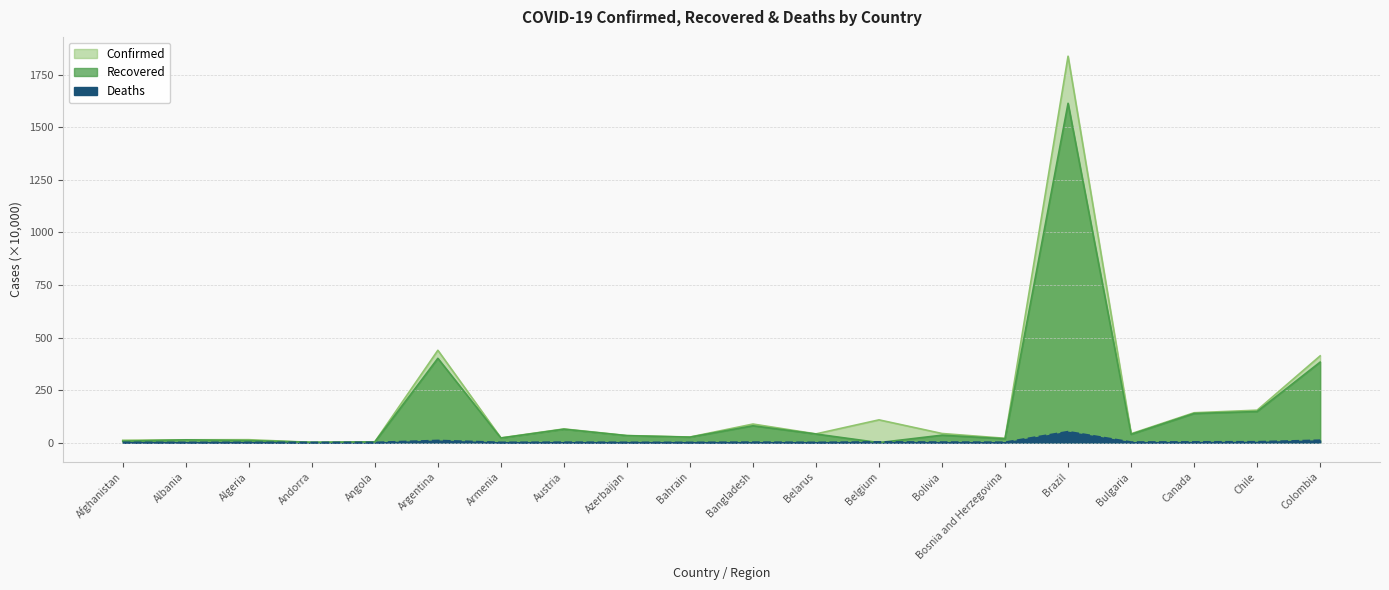

What is the value of the Confirmed point at the 12th from the left?

41.5